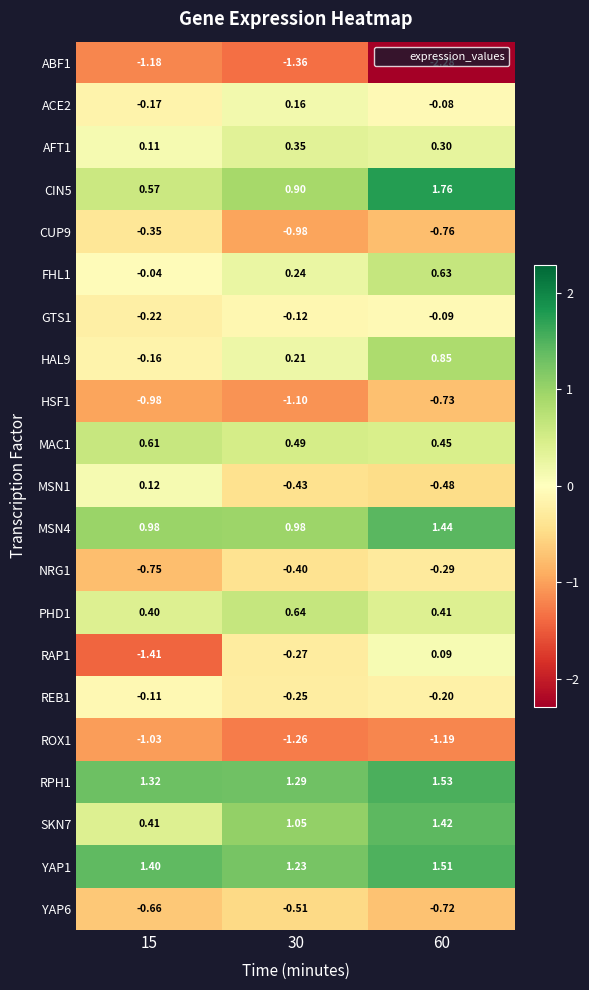

At which category is the sum across all series the highest?

60